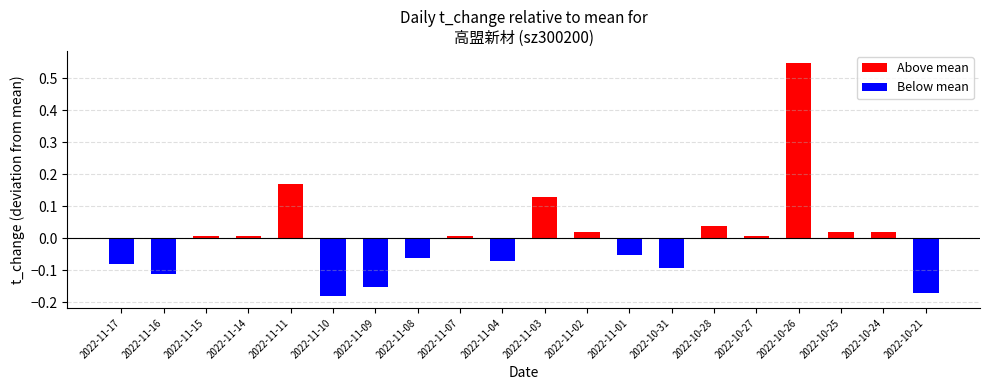

Which series has the largest total across all categories?

Above mean